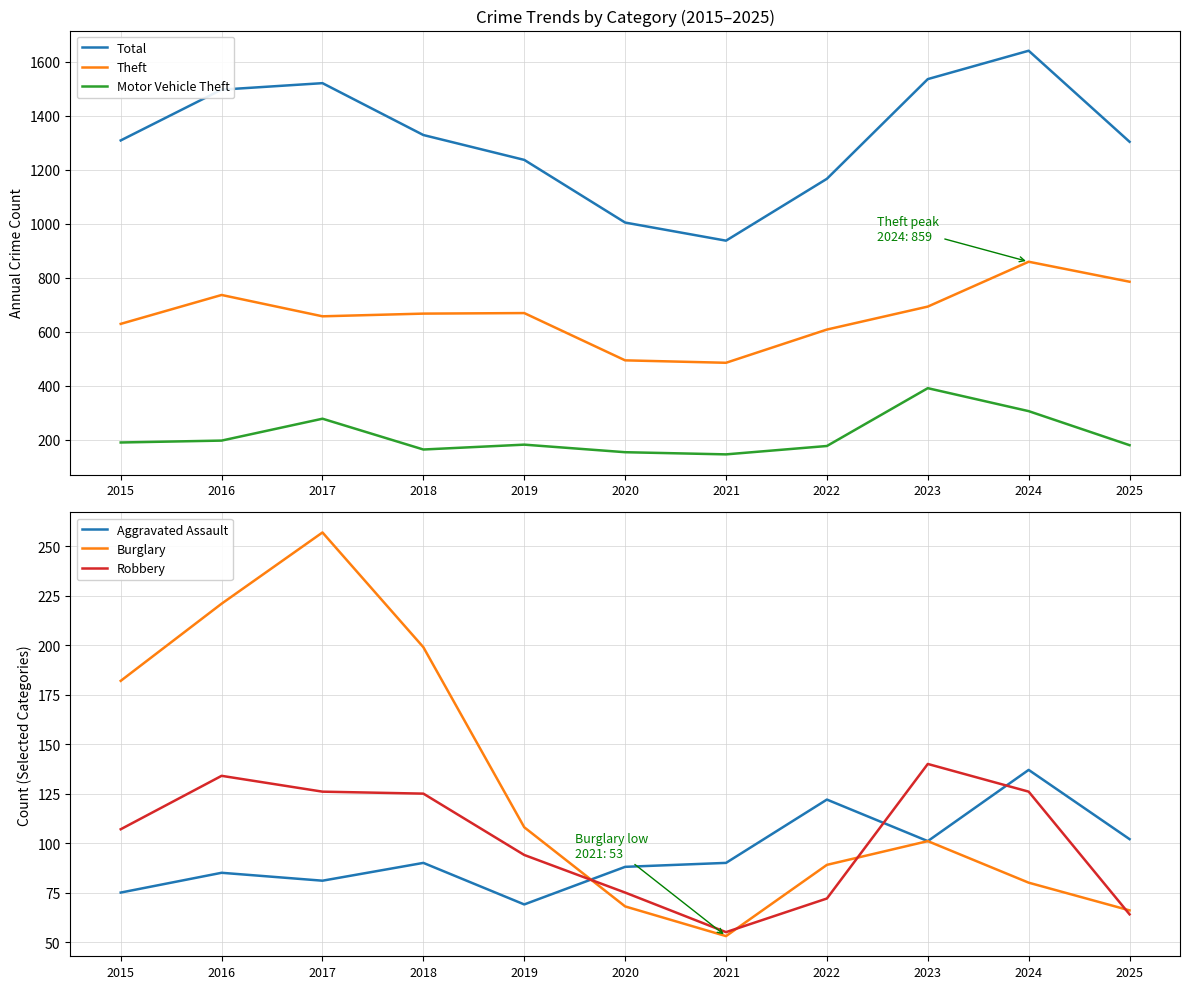

What is the minimum value shown in the chart?

53